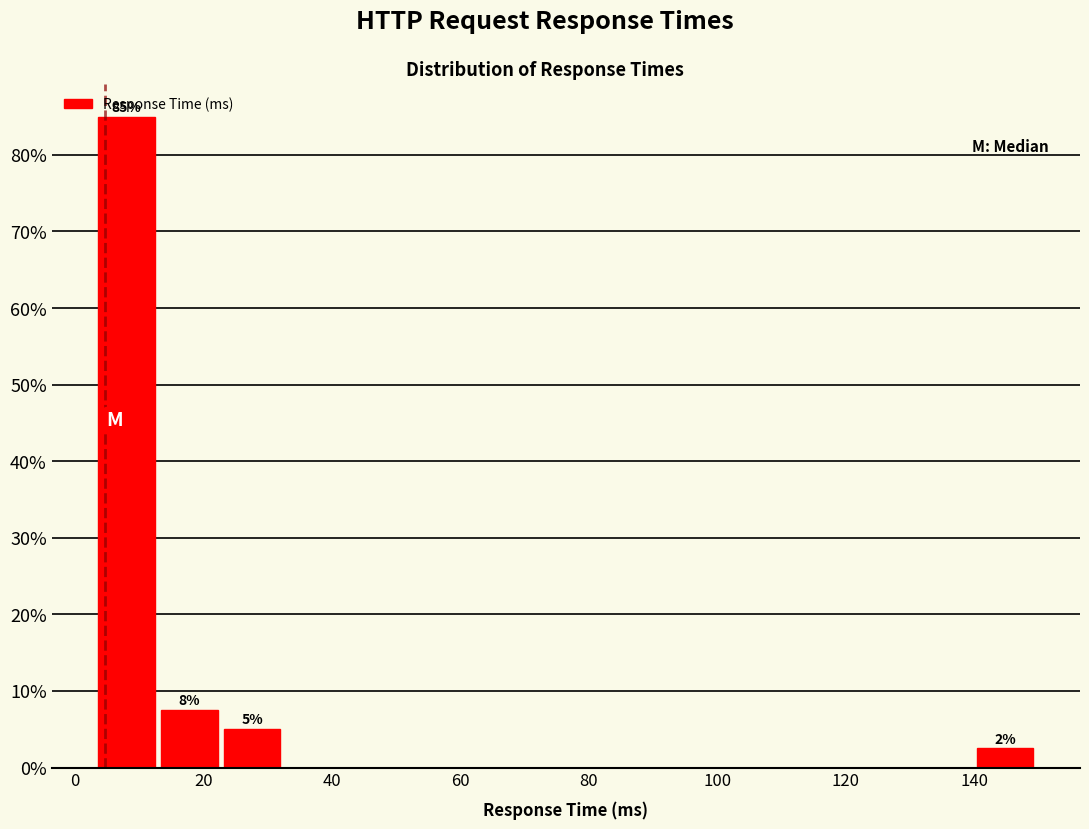

Over which range of the x-axis is the bar tallest?

4 to 12